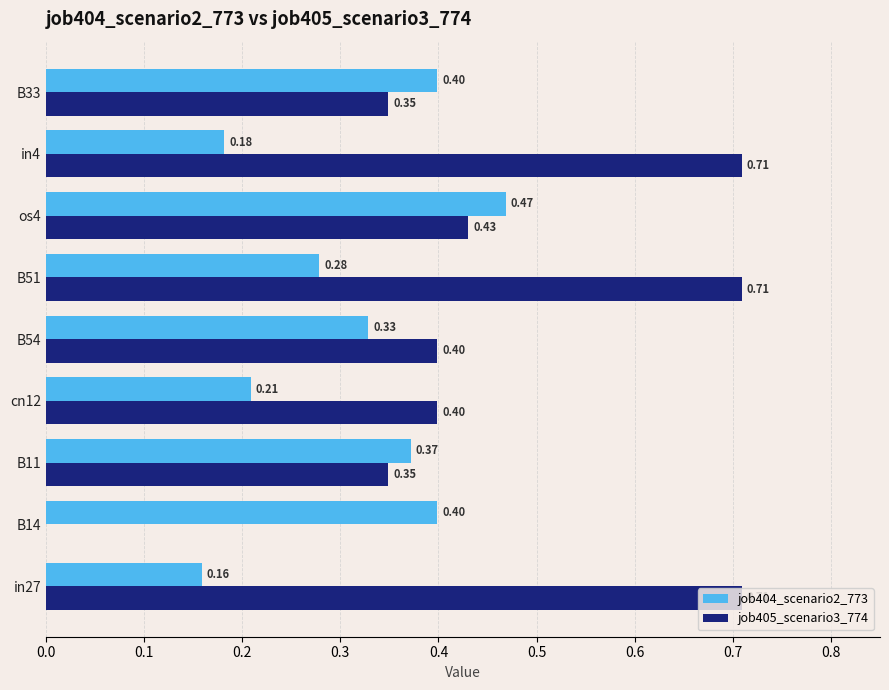

Which series changed the most between B11 and cn12?

job404_scenario2_773